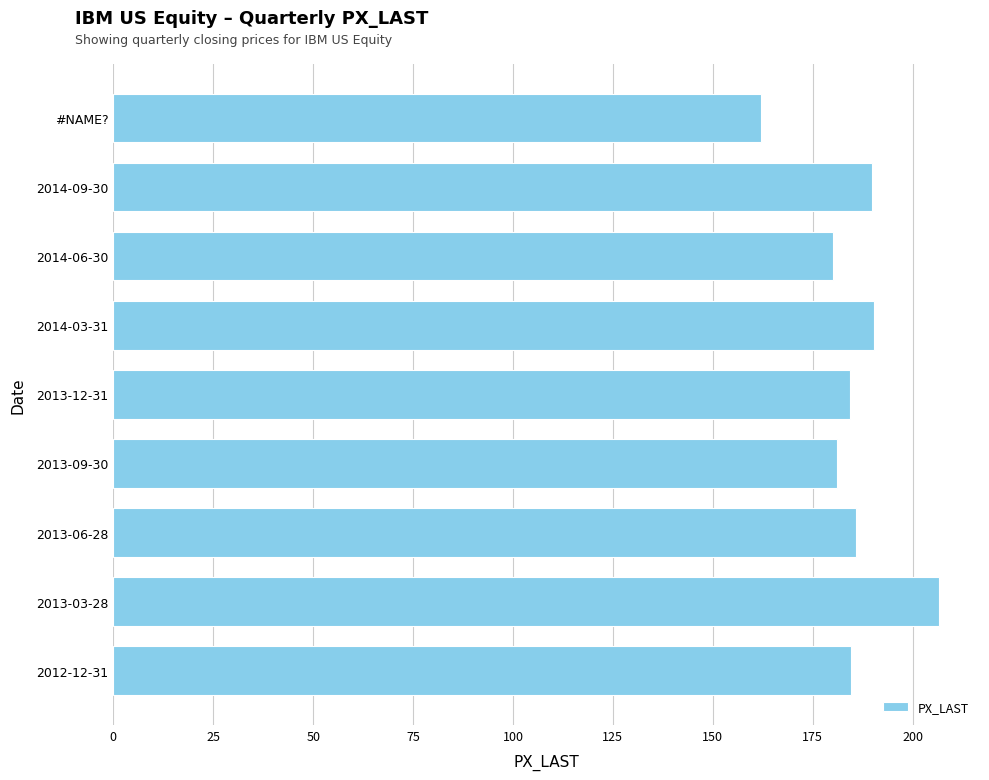

Between 2014-03-31 and 2013-12-31, which is larger?

2014-03-31